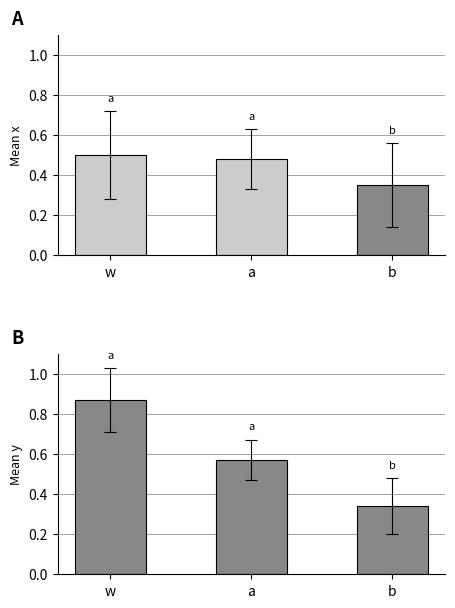

What is the lowest value of the Mean y series?

0.3